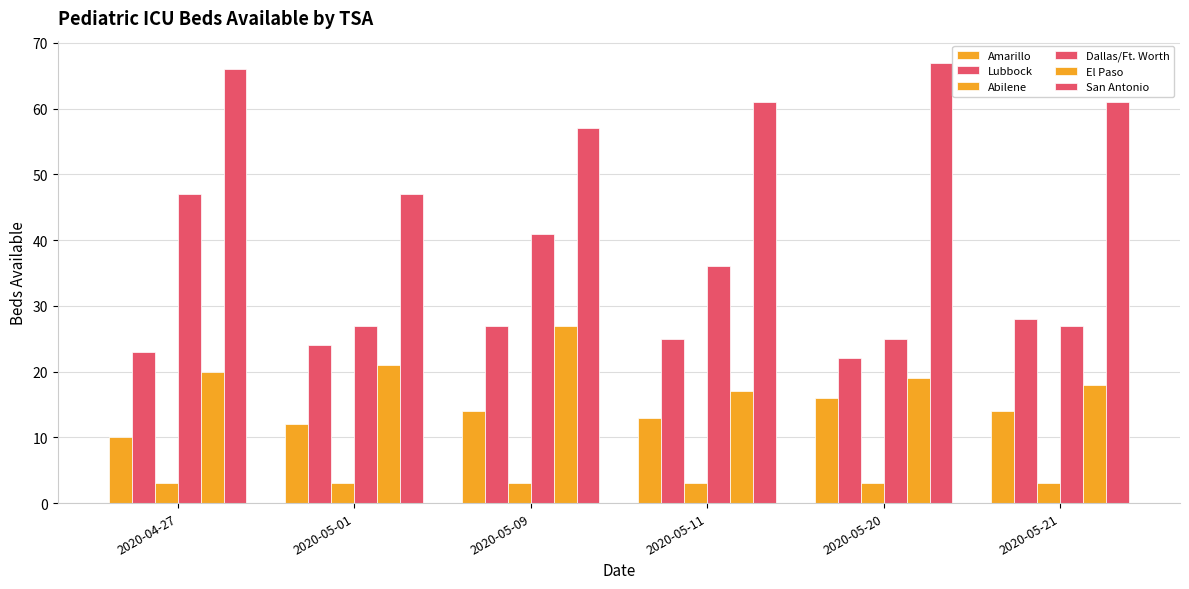

What is the average value of the El Paso series?

20